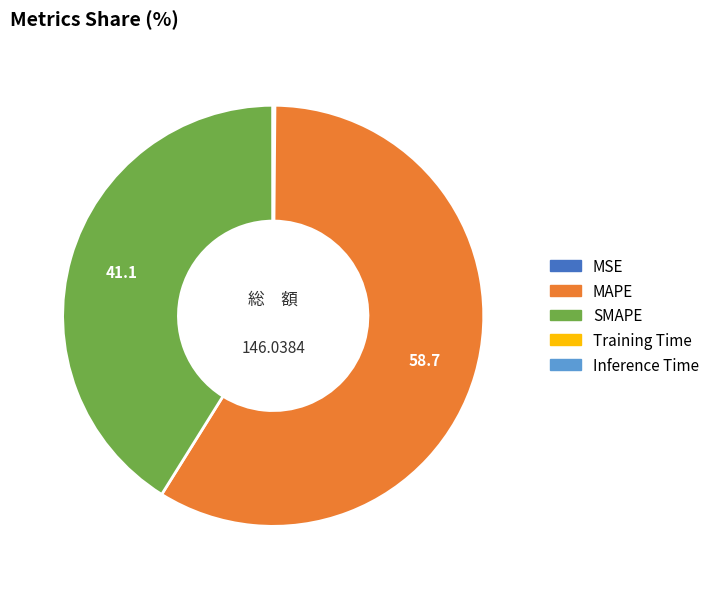

Which slice represents more than half of the pie?

MAPE